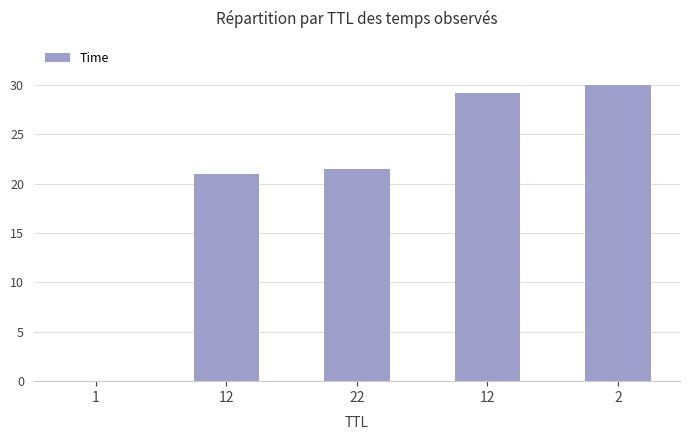

Reading right to left, list all the values displayed in this chart.

2=30.0	12=29.2	22=21.5	12=21.0	1=0.0